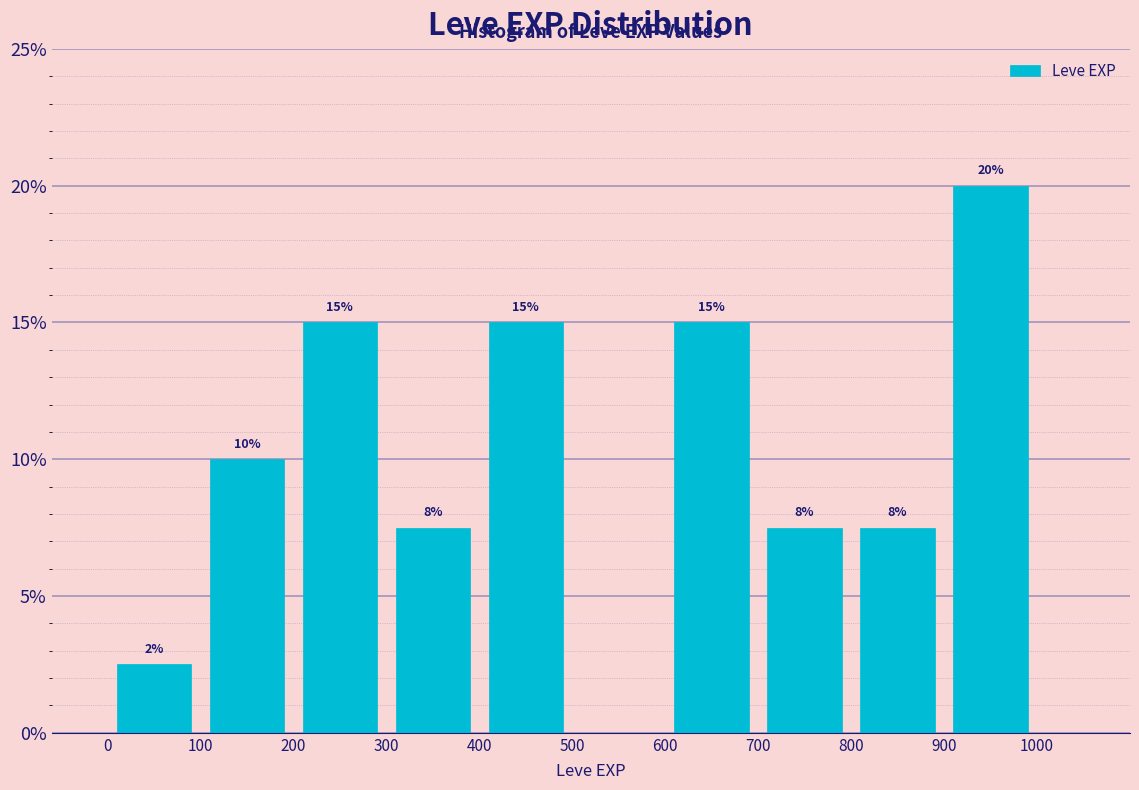

Which range on the x-axis has the tallest bar?

900 to 1000